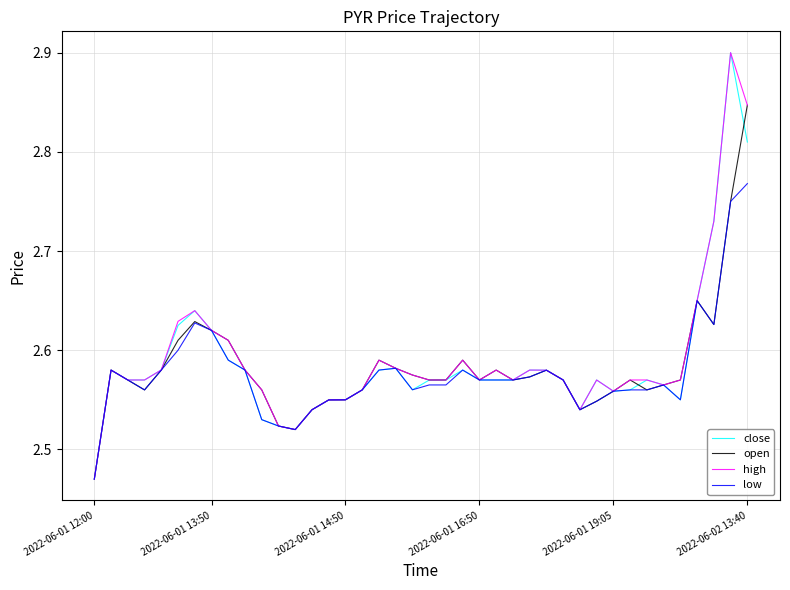

How many lines are shown in the chart?

4